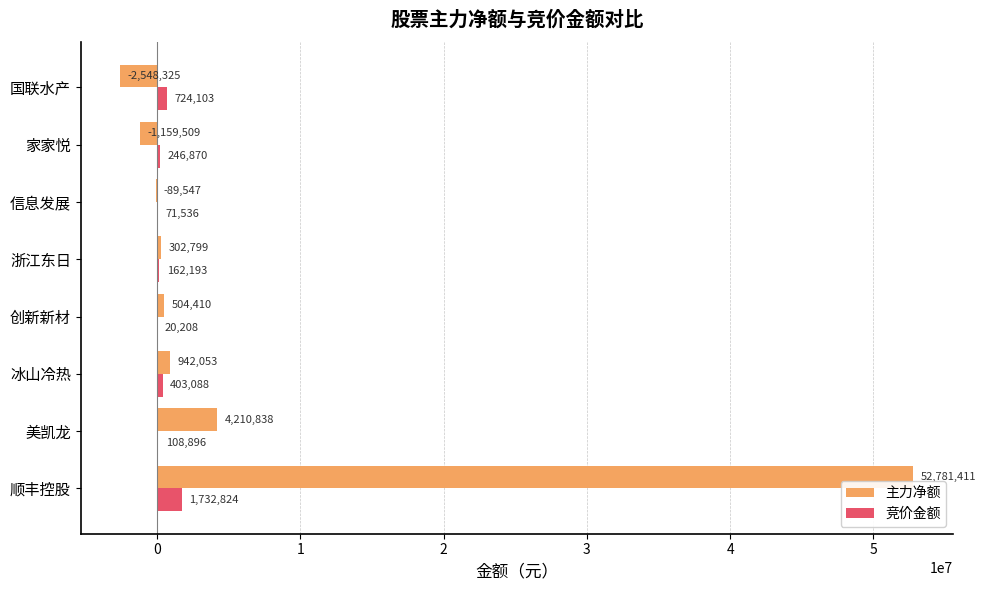

At which label does 主力净额 reach its peak?

顺丰控股